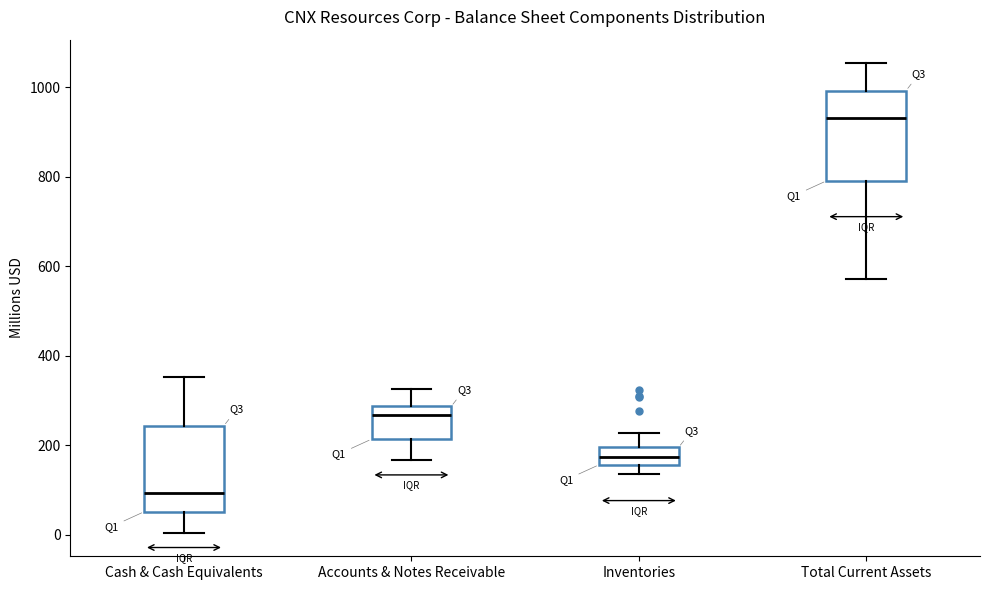

Reading left to right, read every box against the y-axis: the position of its median line, the range the box covers, and the ends of its whiskers. The values are not printed on the chart, so give them approximately, as read against the axis.

Cash & Cash Equivalents: median 100, box 60 to 240, whiskers 0 to 360
Accounts & Notes Receivable: median 260, box 220 to 280, whiskers 160 to 320
Inventories: median 180, box 160 to 200, whiskers 140 to 220
Total Current Assets: median 940, box 800 to 1000, whiskers 580 to 1060